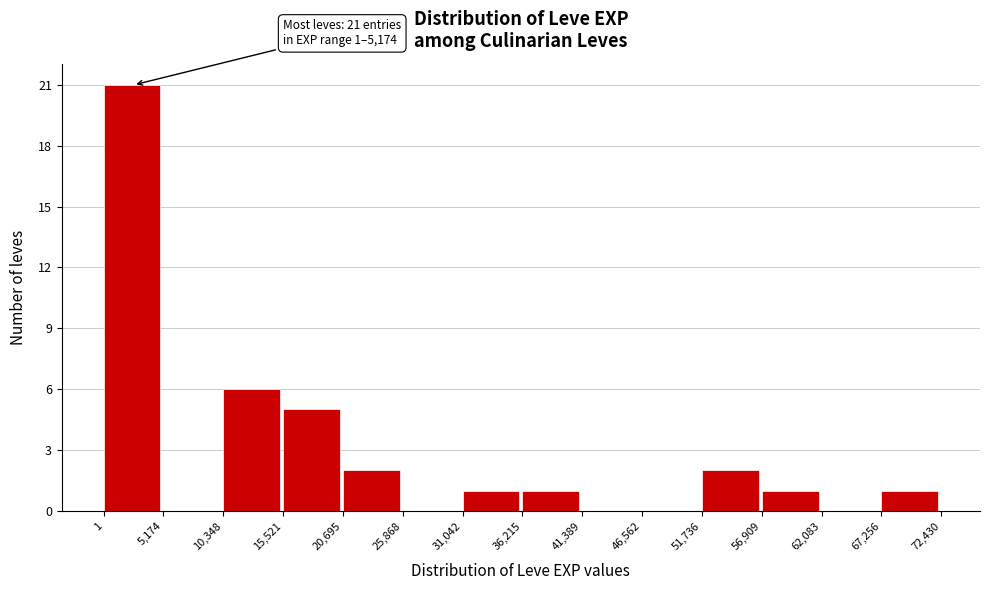

Over which range of the x-axis is the bar tallest?

1 to 5,174